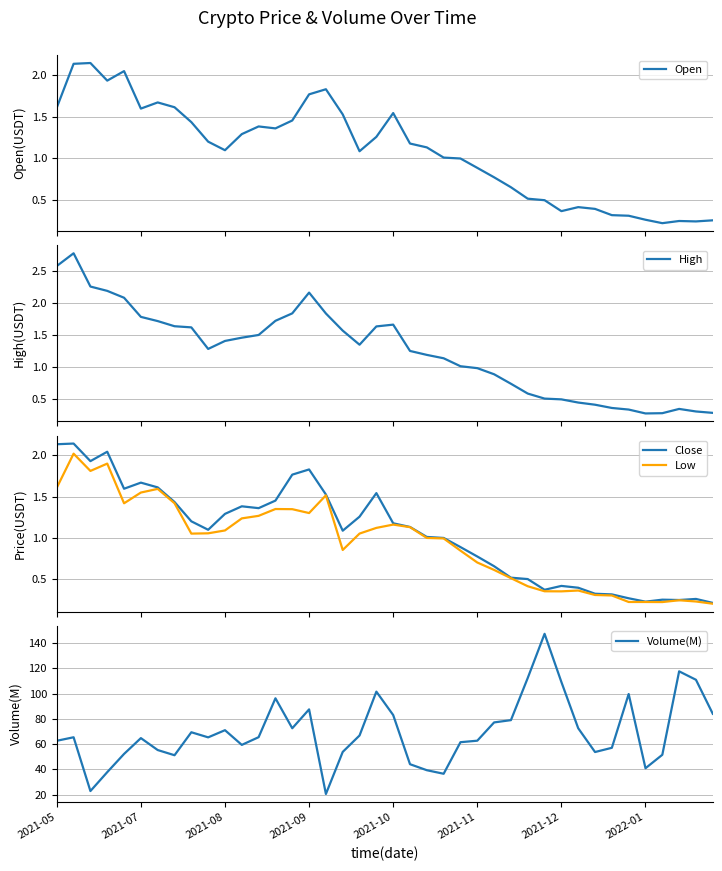

What is the highest value of the Volume(M) series?

147.2